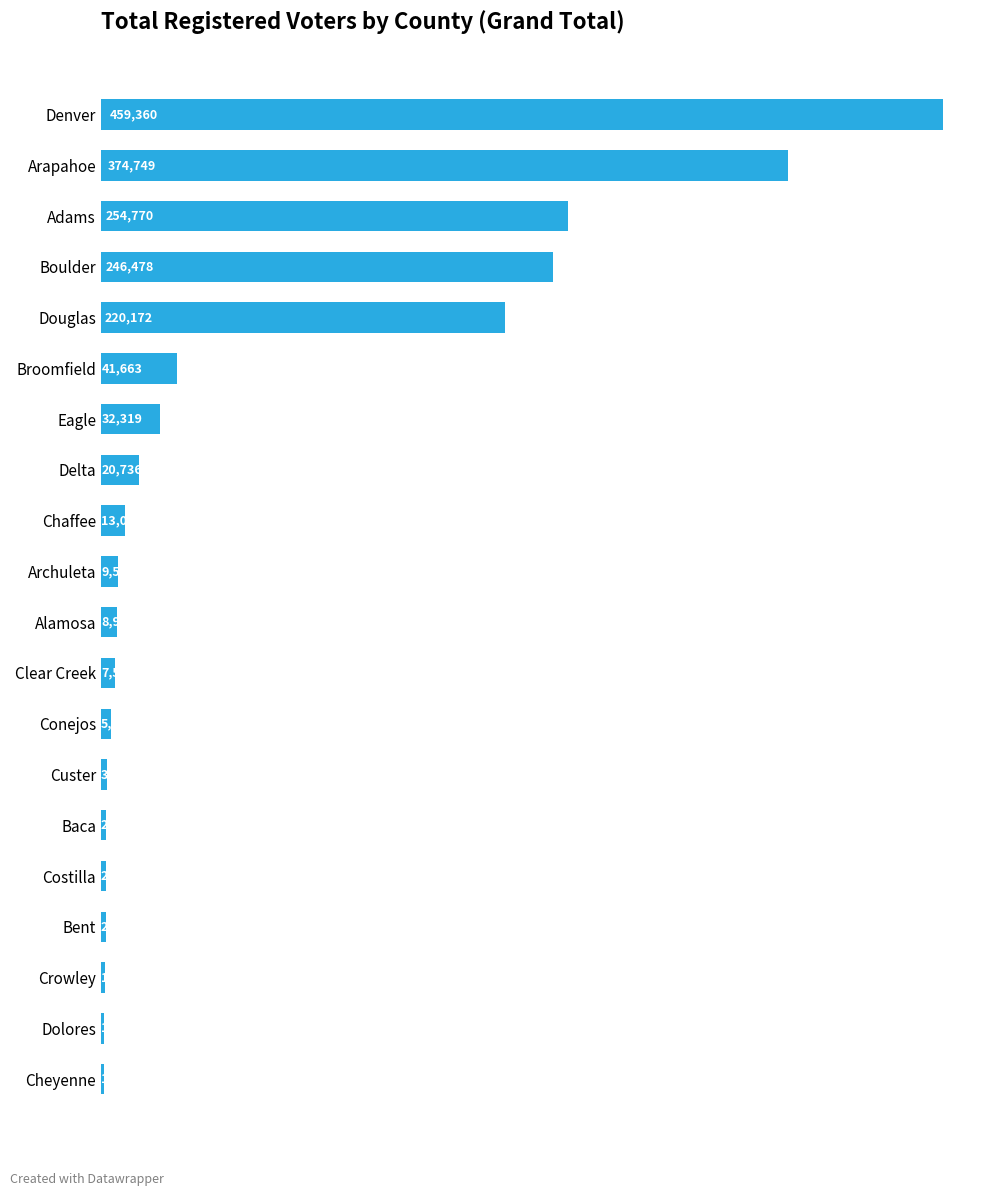

What is the maximum value shown in the chart?

459360